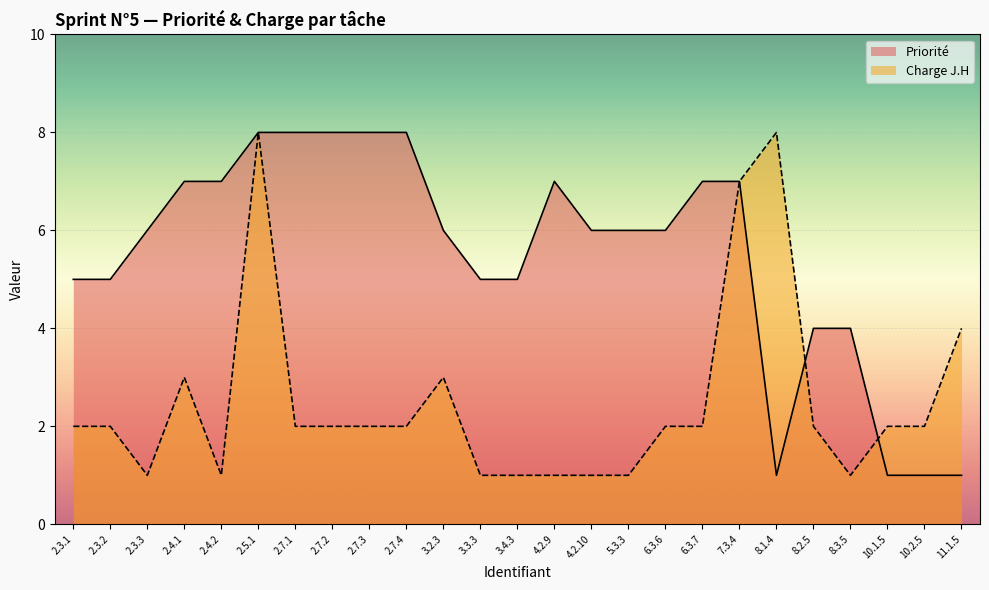

What is the spread (max minus min) of values at 8.3.5?

3